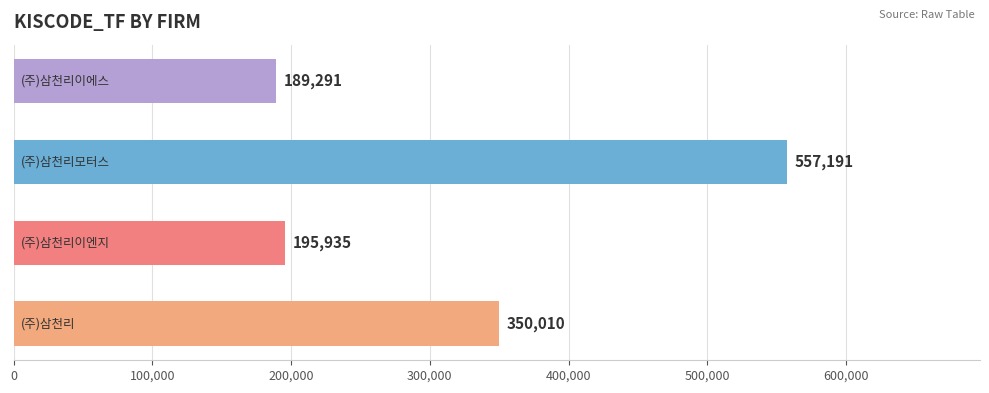

What is the maximum value shown in the chart?

557191